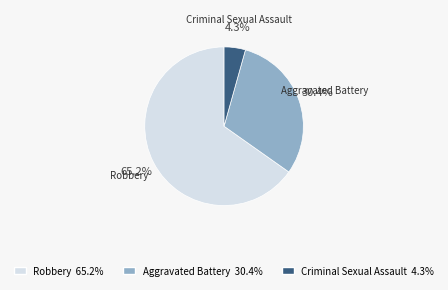

Rank the categories by value from highest to lowest.

Robbery, Aggravated Battery, Criminal Sexual Assault